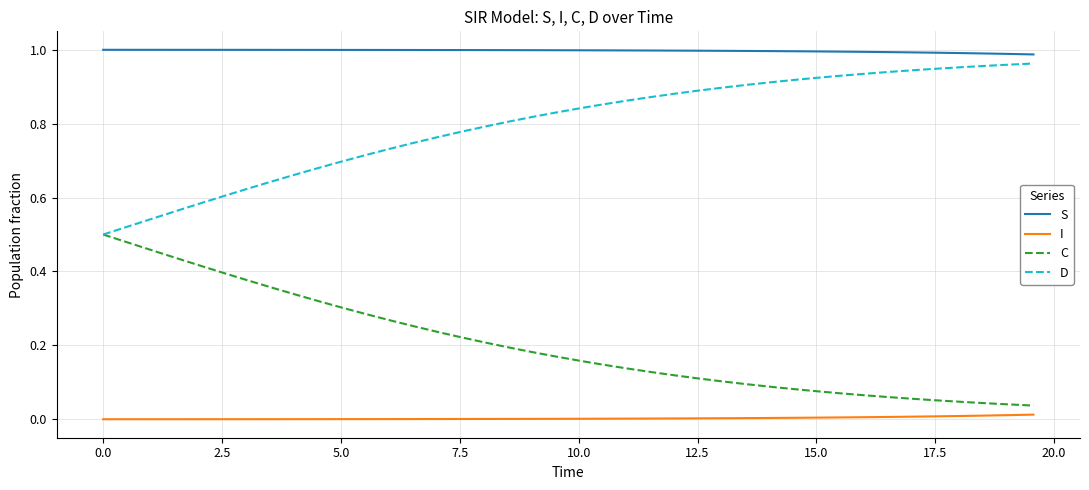

Which series has the largest total across all categories?

S